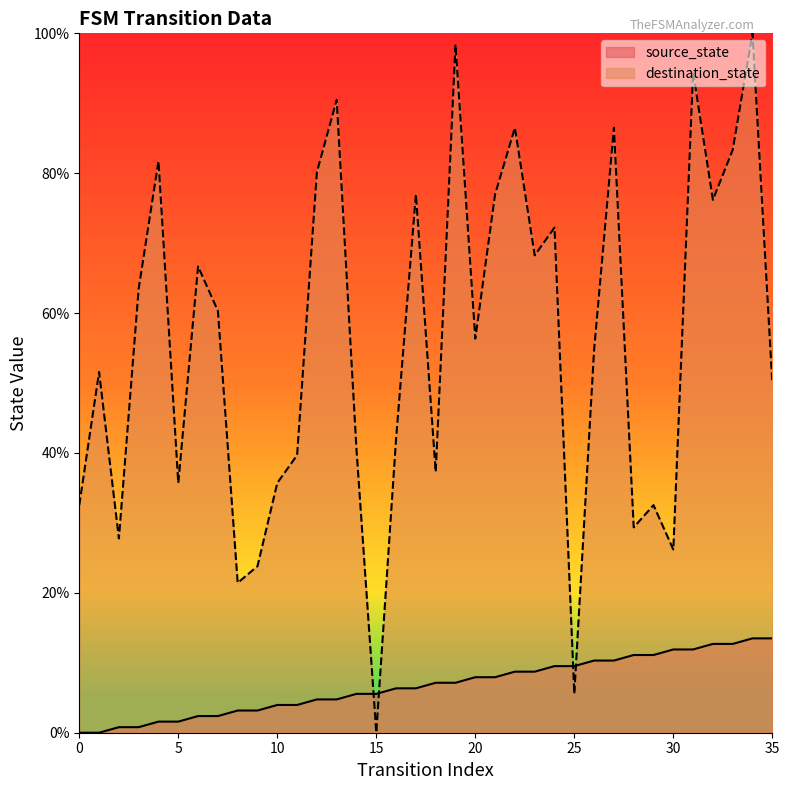

Between which two adjacent categories do destination_state and source_state first intersect?

14 and 15